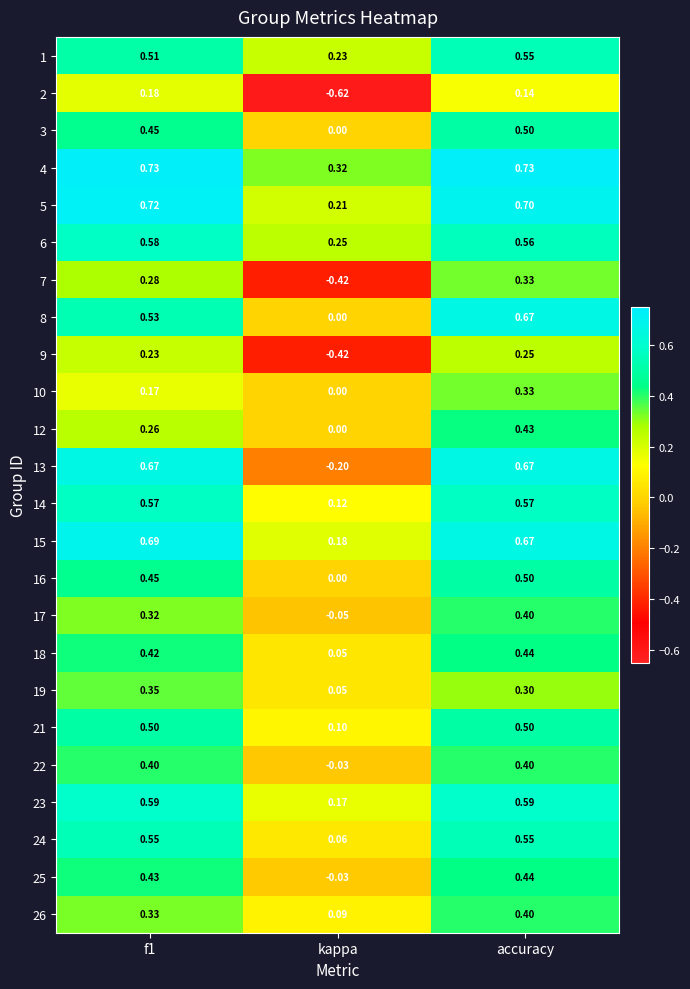

At which category is the sum across all series the highest?

accuracy